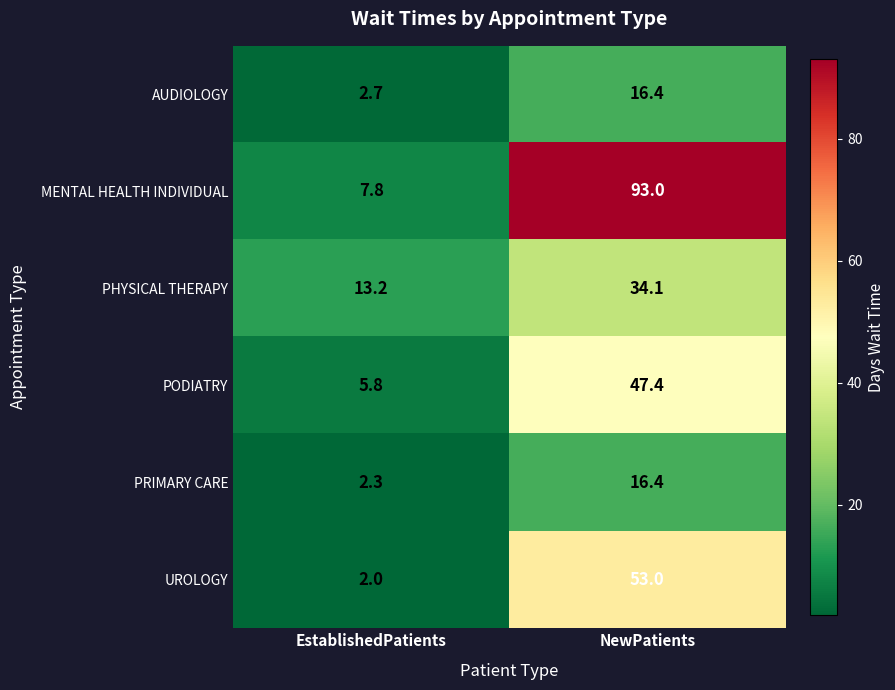

Which series has the largest range (max minus min)?

MENTAL HEALTH INDIVIDUAL